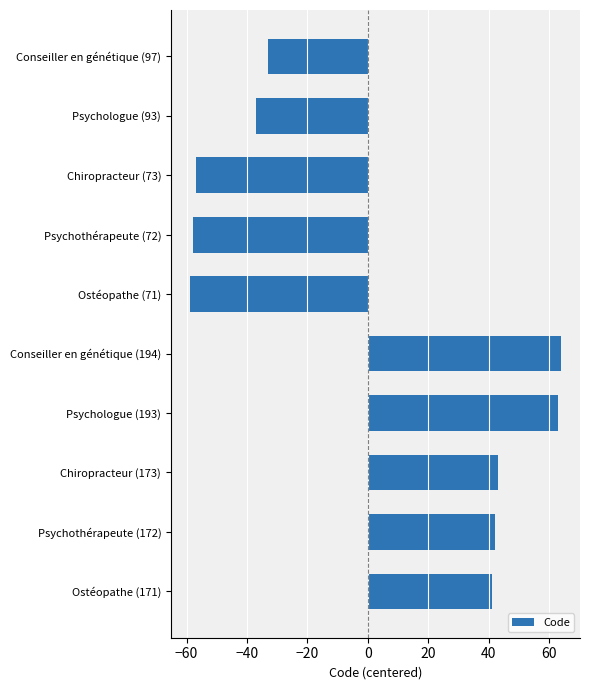

The chart shows a value of -57 at Chiropracteur (73). True or false?

True